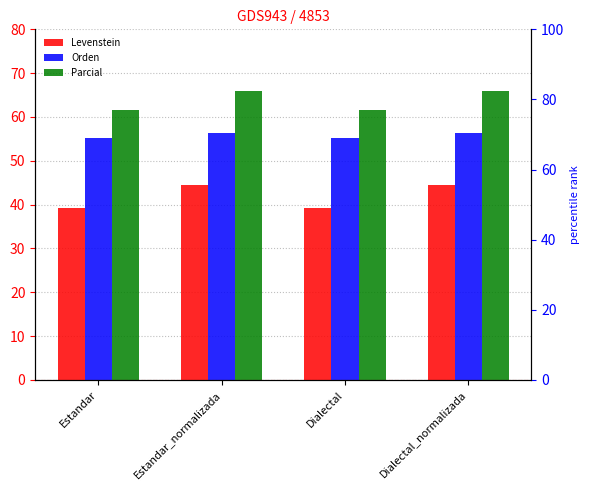

The value of Levenstein at Estandar is 11.2. True or false?

False